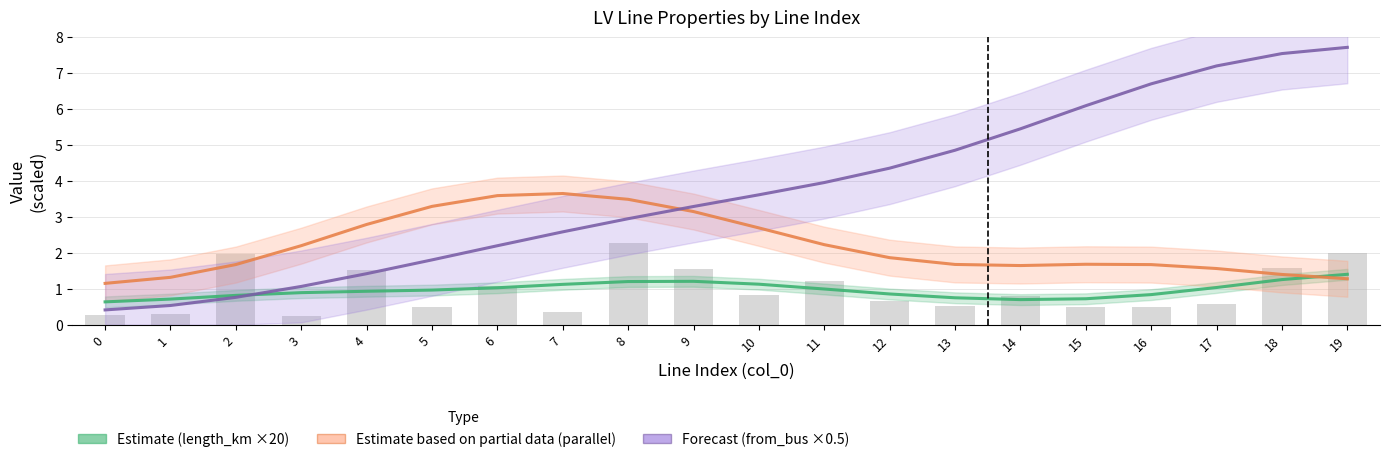

List the series in order of their peak value, lowest first.

Estimate (length_km ×20), Estimate based on partial data (parallel), Forecast (from_bus ×0.5)